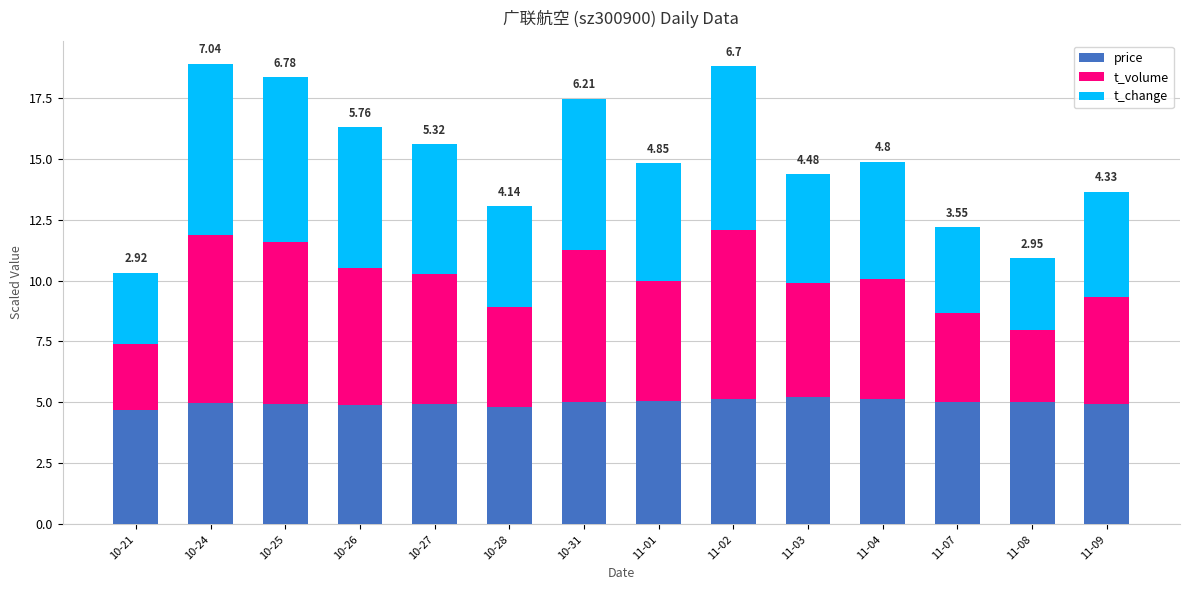

What is the difference between the maximum and minimum values in the price series?

0.5